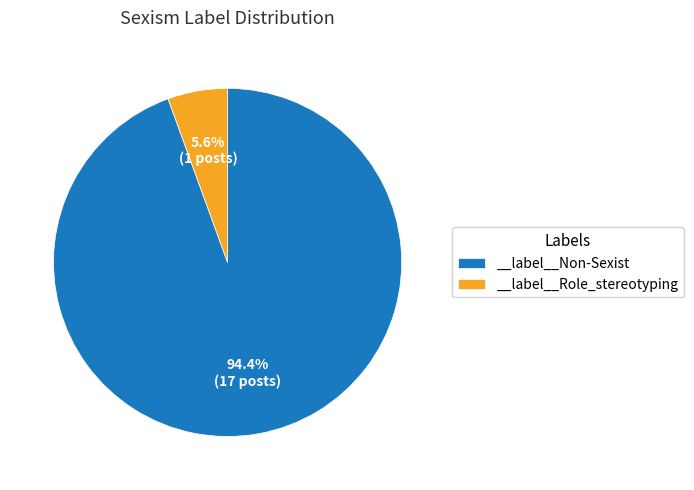

To the nearest percent, what percentage of the pie is __label__Non-Sexist?

94%